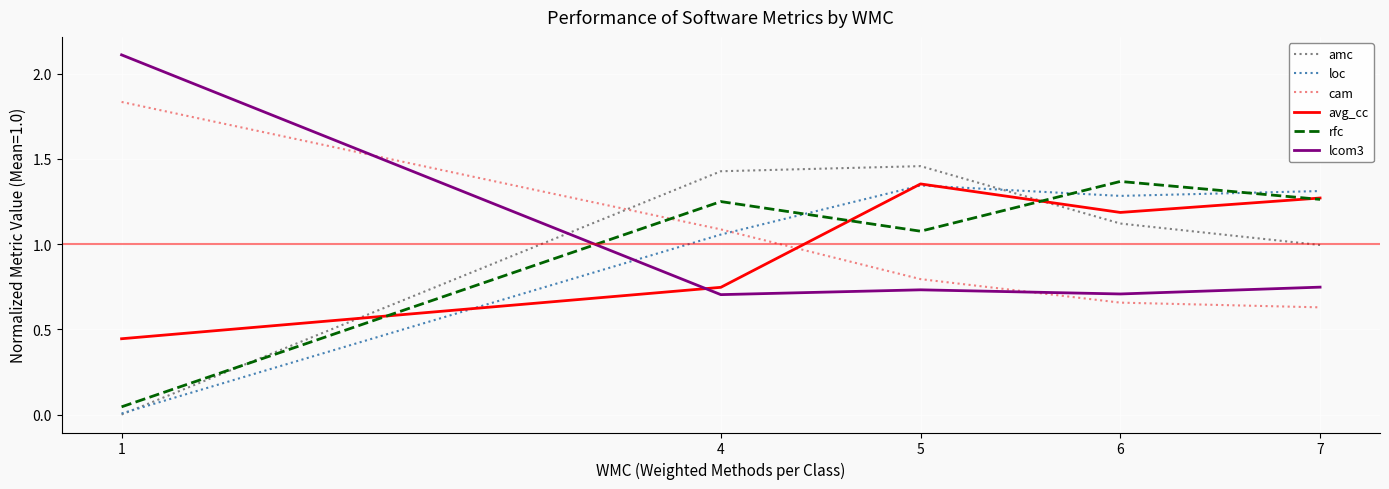

Between which two adjacent categories do rfc and amc first intersect?

1 and 4